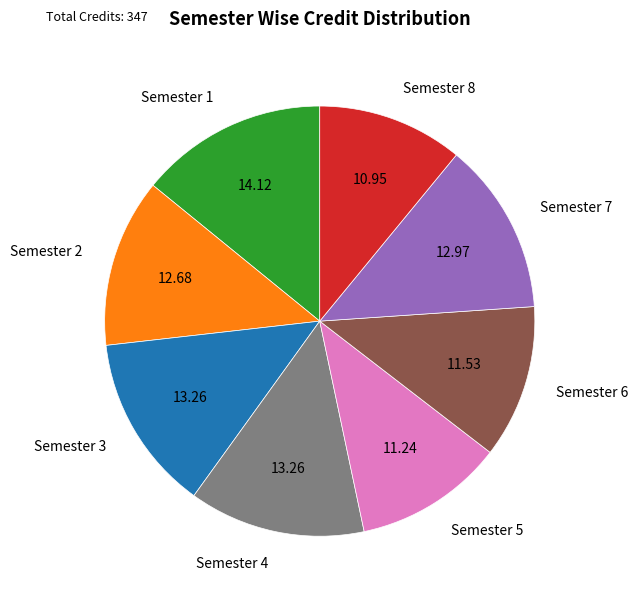

Do Semester 5 and Semester 8 together represent more than half of the pie?

No